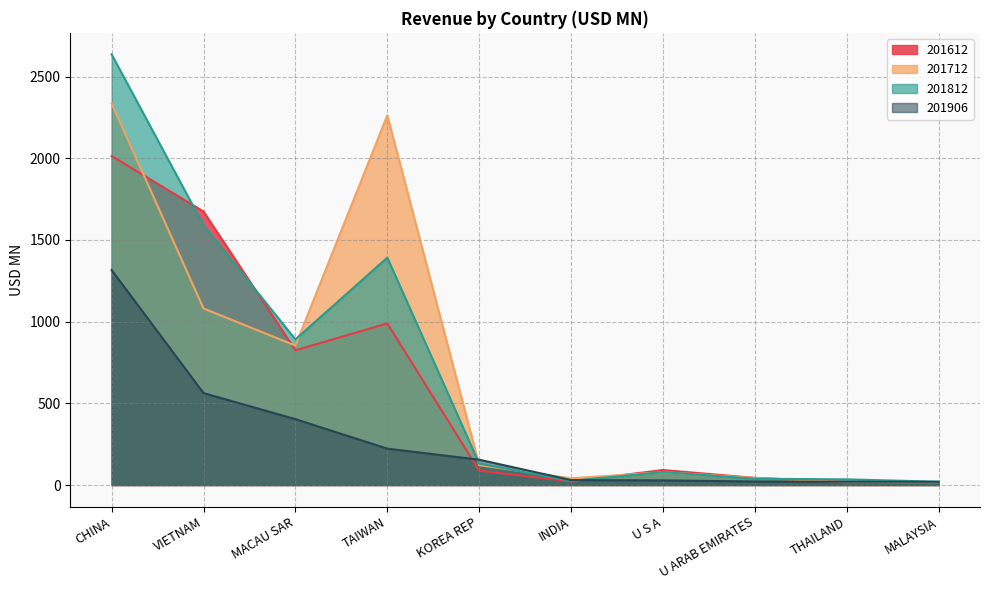

What is the difference between the maximum and minimum values in the 201712 series?

2317.9